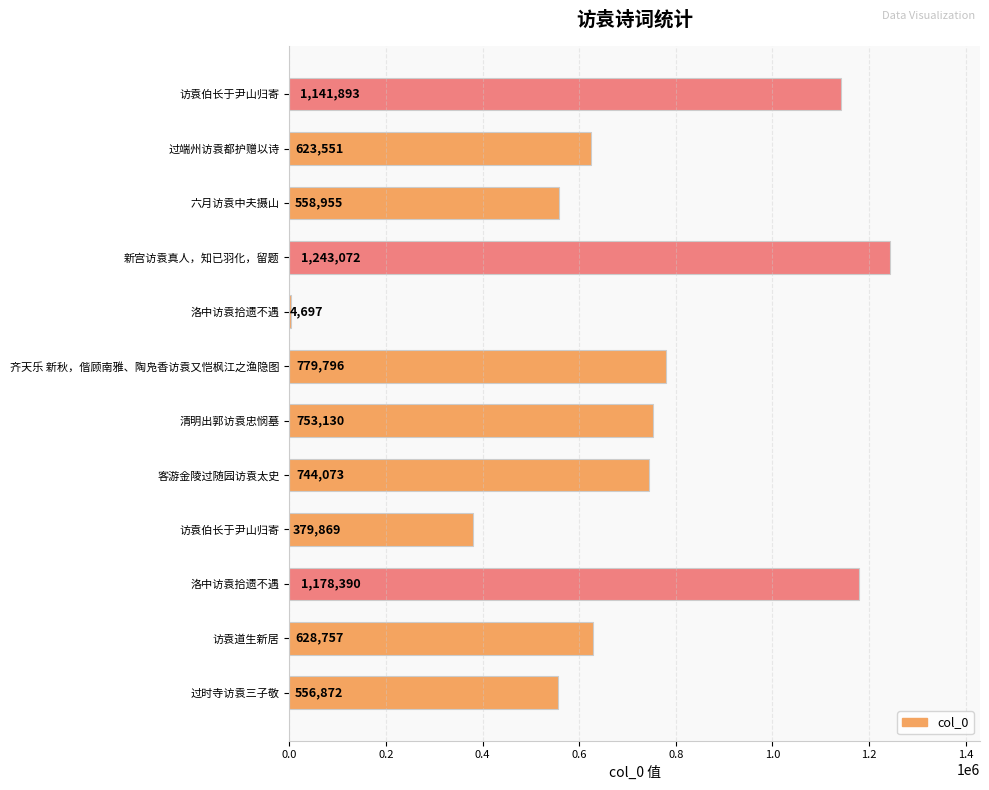

What is the smallest value displayed?

4697